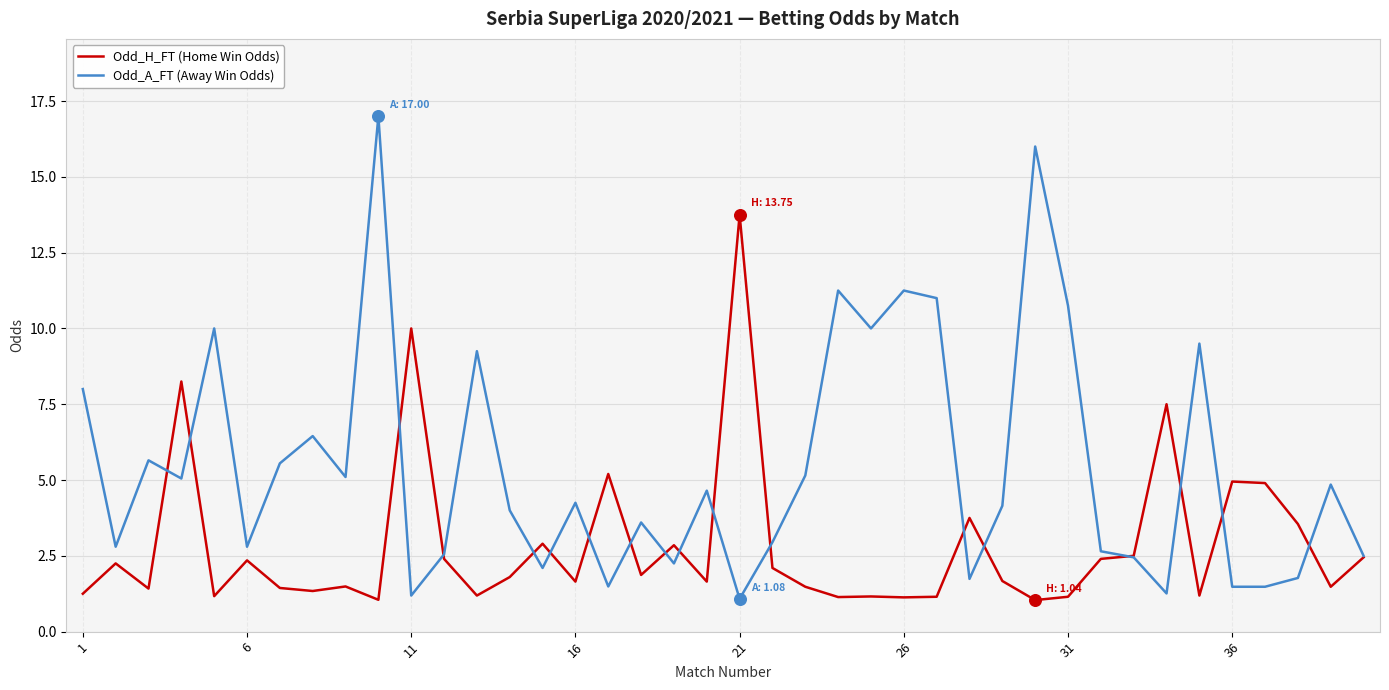

Which series has the widest spread of values?

Odd_A_FT (Away Win Odds)